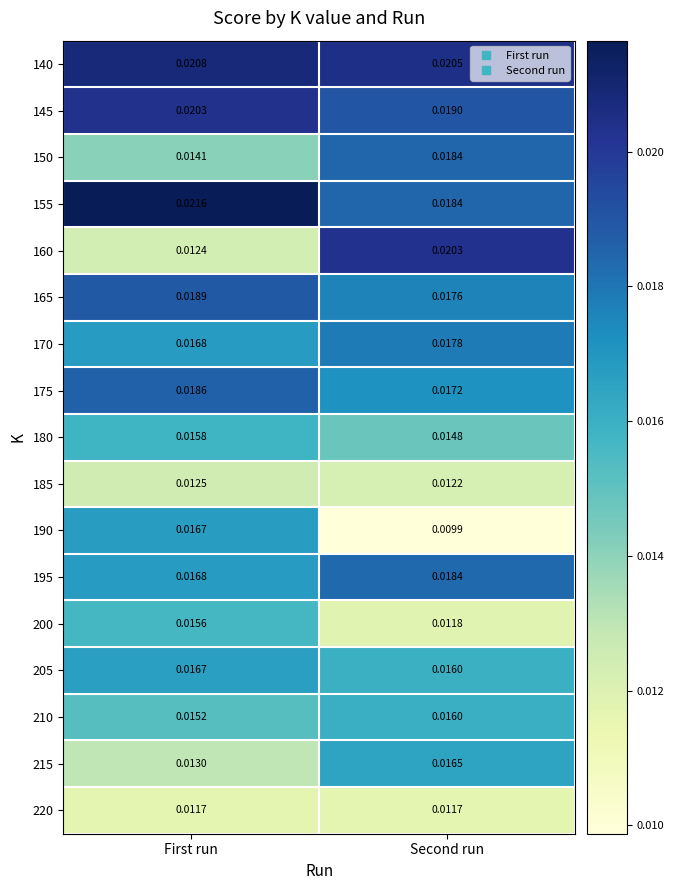

Which series has the largest range (max minus min)?

160